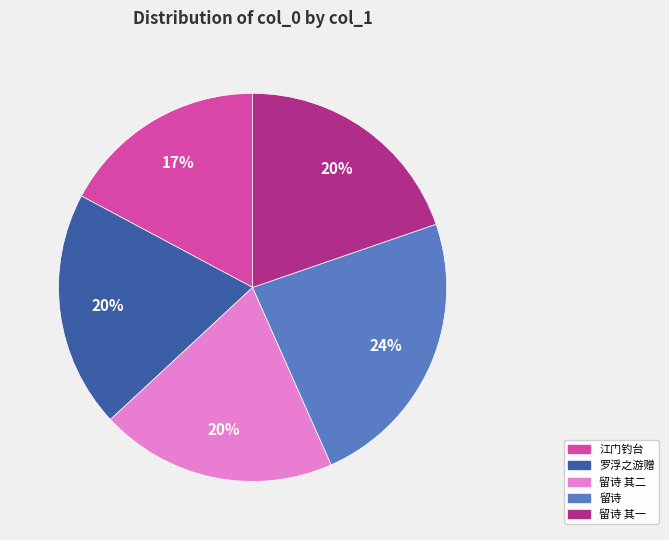

Is there any slice that represents more than half of the pie?

No